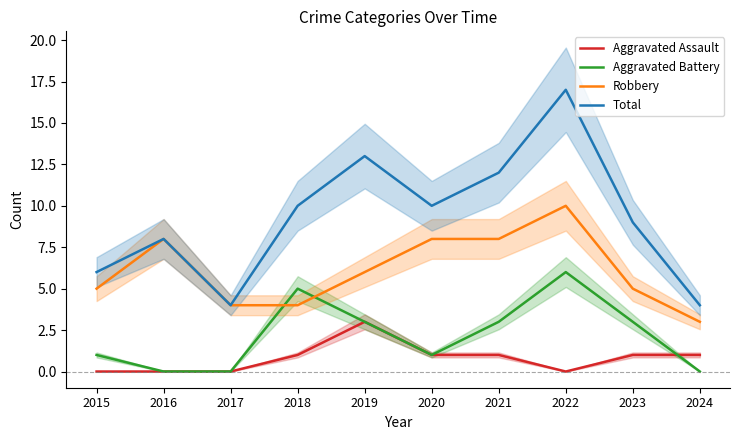

Which series ends up on top after the final intersection of Aggravated Battery and Robbery?

Robbery